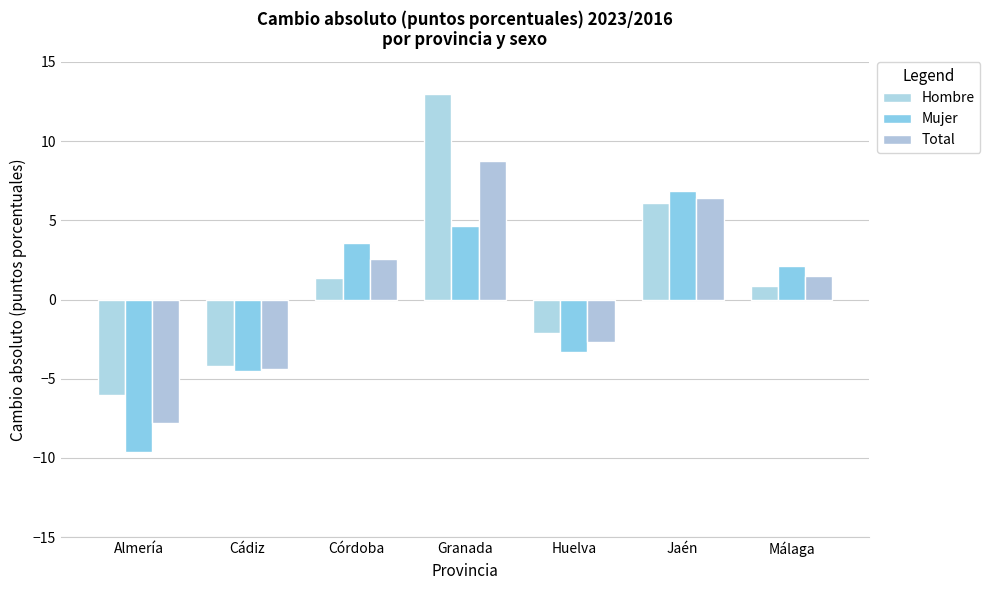

What is the label of the 5th bar from the right?

Córdoba